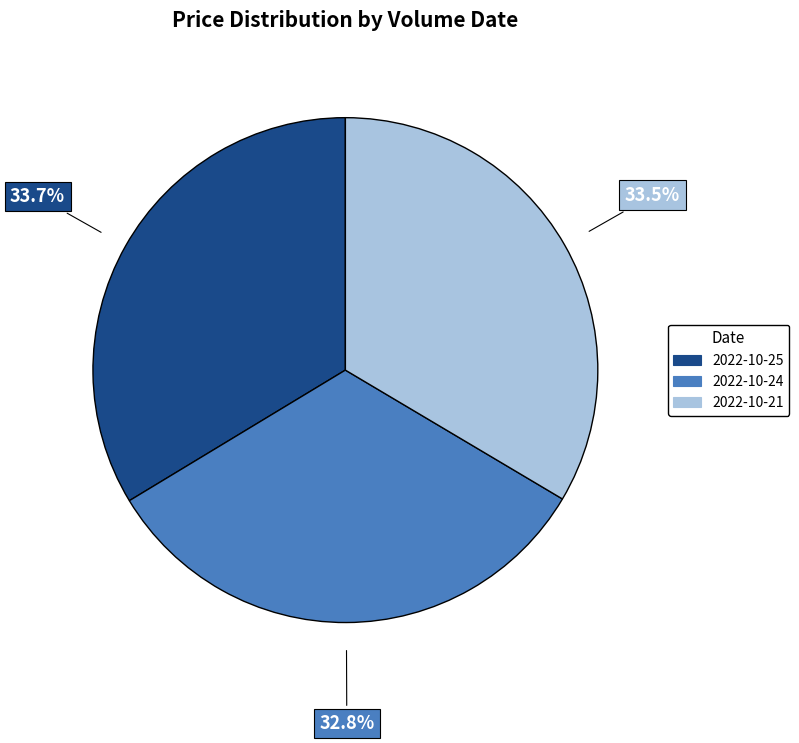

Is there a majority slice in this chart?

No